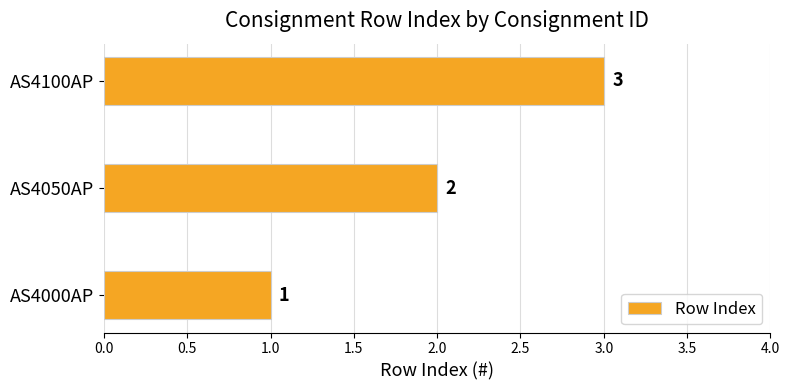

What is the sum of the values at AS4050AP and AS4100AP?

5